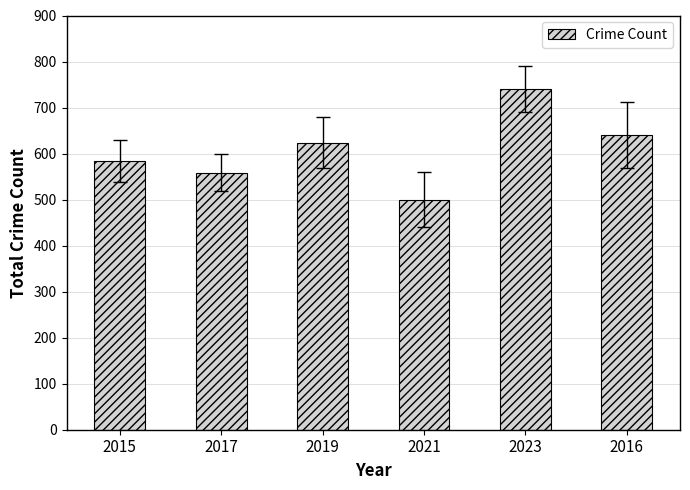

What is the approximate value at 2015?

584